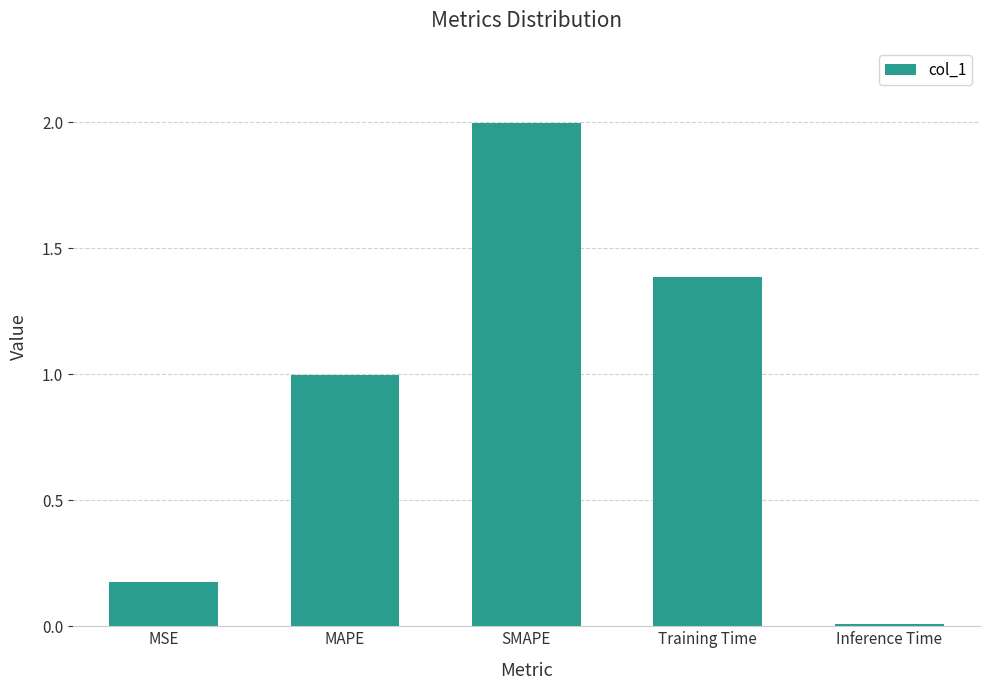

What value does the data have at SMAPE?

2.0